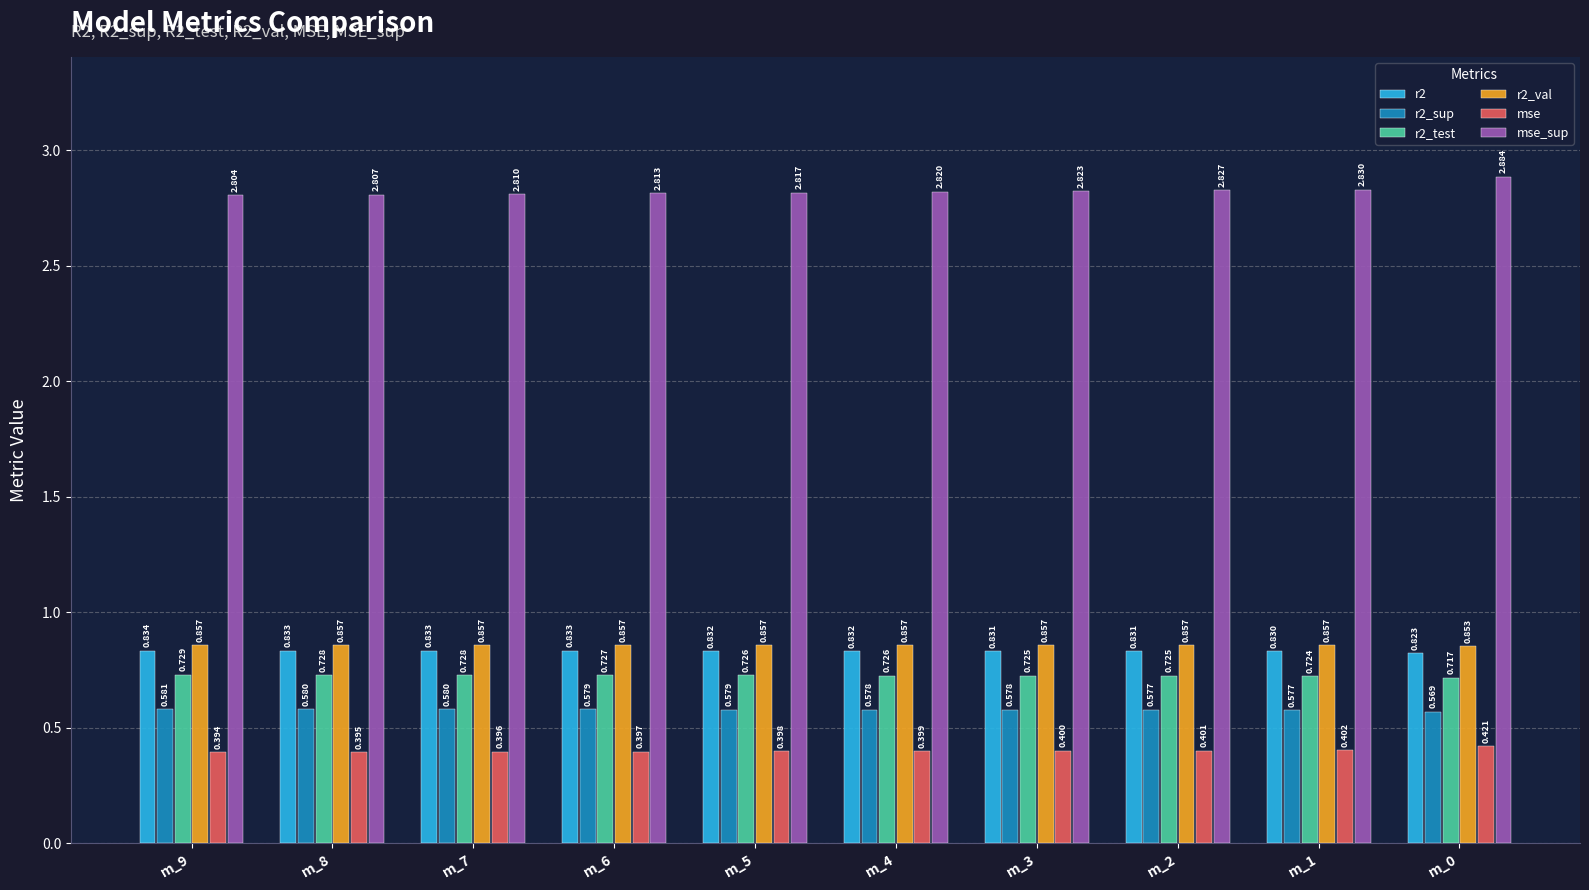

Which label corresponds to the smallest value in the chart?

m_9